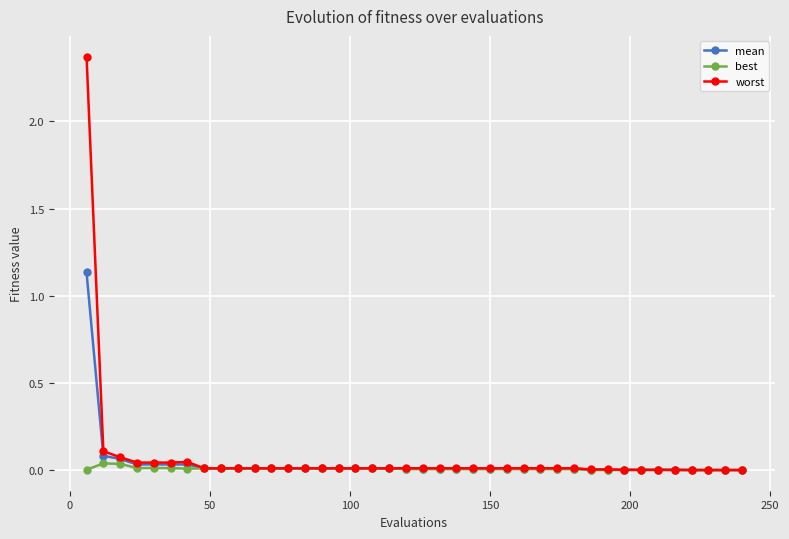

Which series has the largest range (max minus min)?

worst